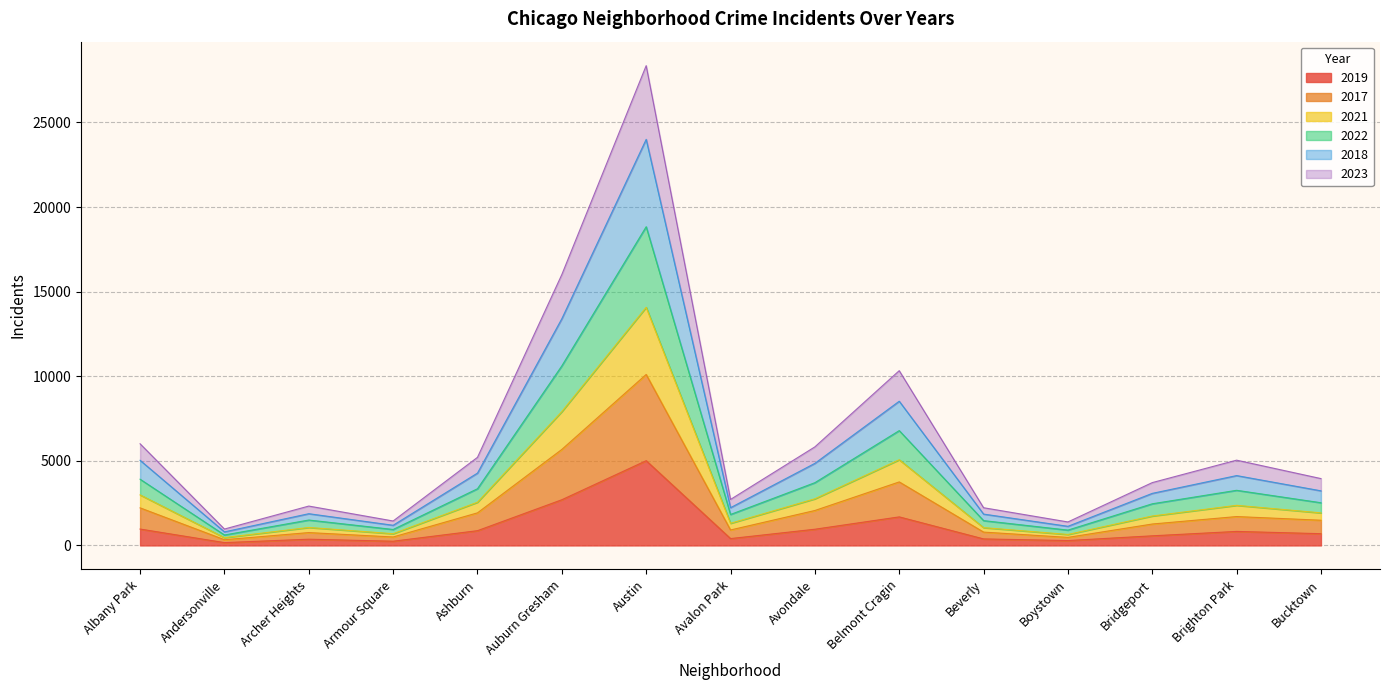

List the labels in order of 2021 value, smallest first.

Andersonville, Boystown, Armour Square, Beverly, Archer Heights, Avalon Park, Bridgeport, Bucktown, Brighton Park, Ashburn, Avondale, Albany Park, Belmont Cragin, Auburn Gresham, Austin